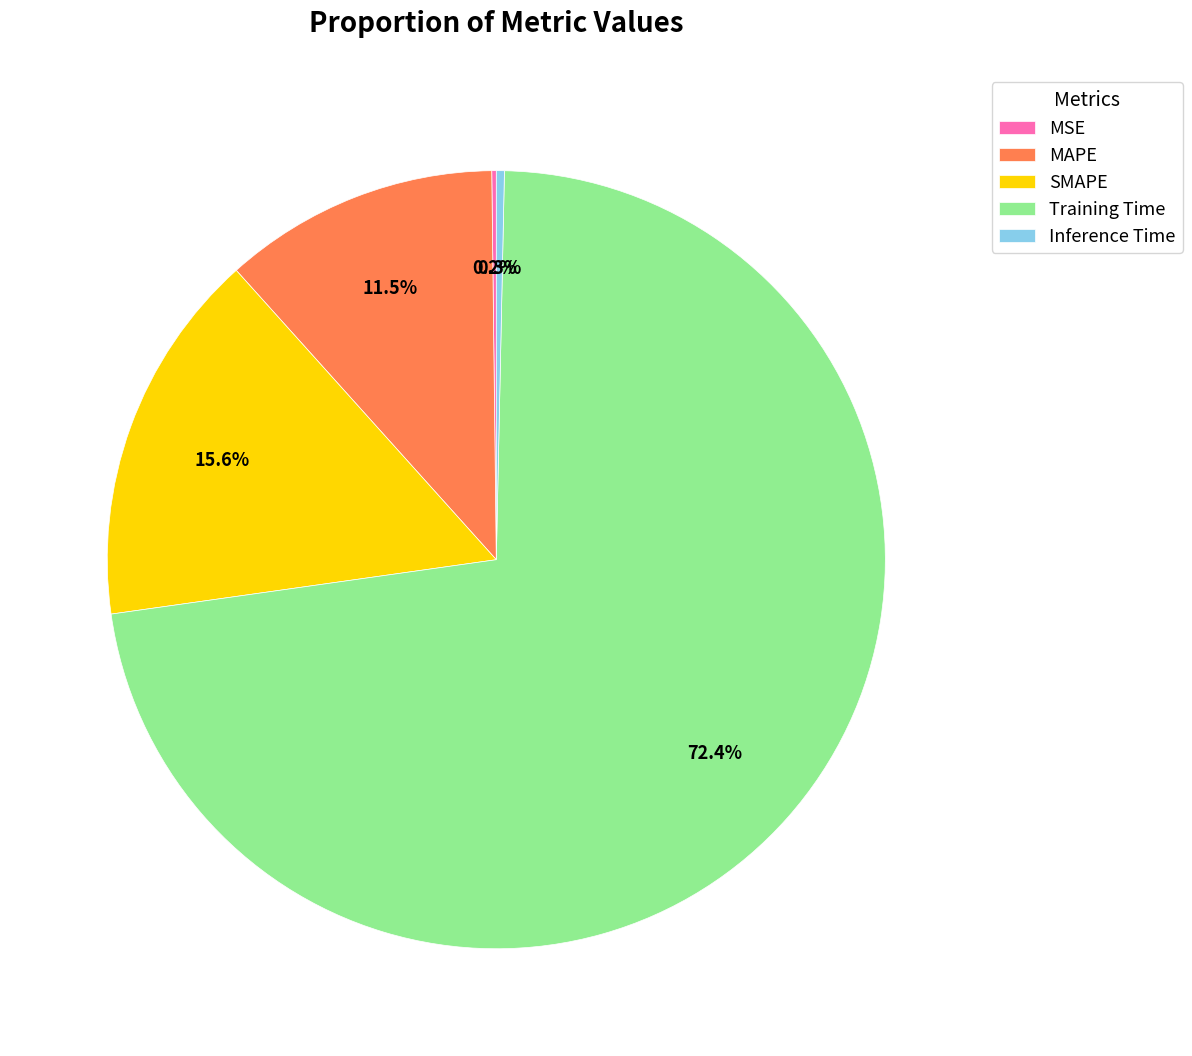

Which has a higher value, SMAPE or Training Time?

Training Time